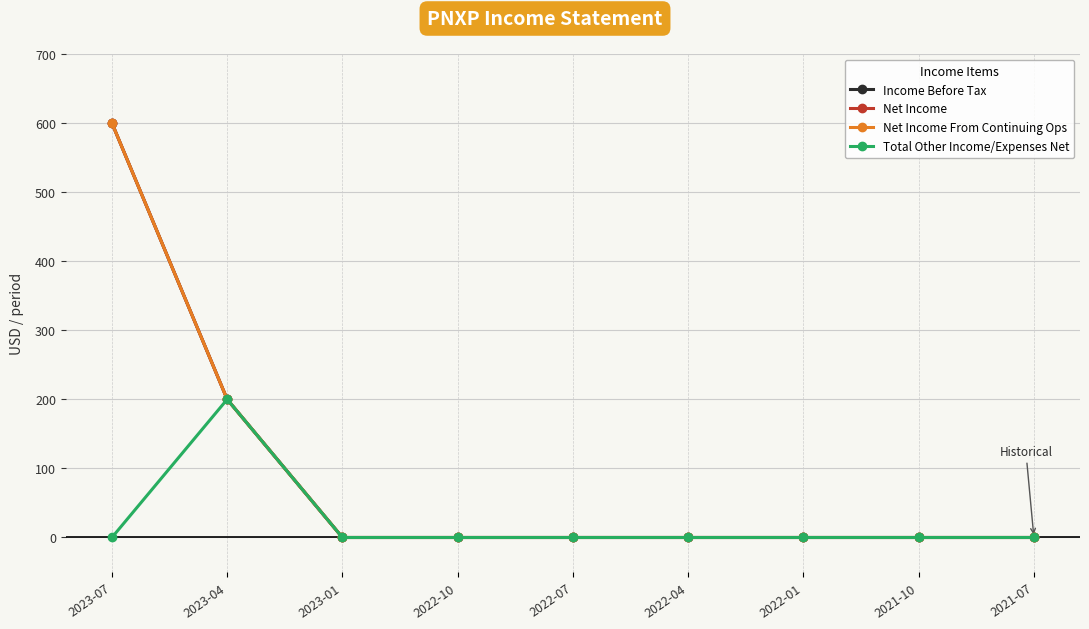

Is this an area chart (filled region under the line)?

No